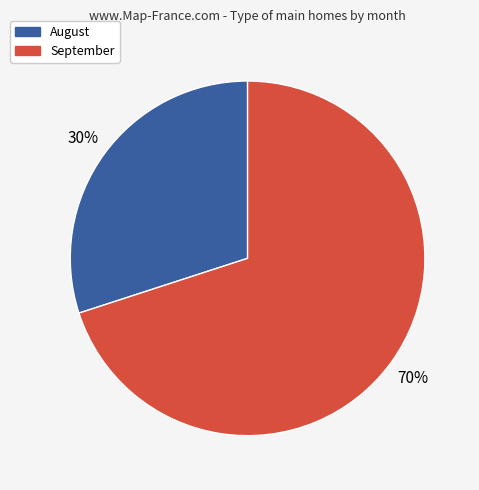

Count the number of slices in the pie.

2